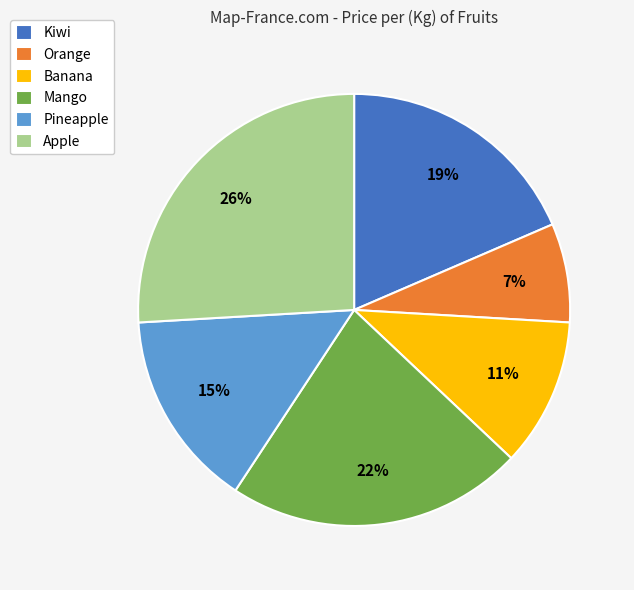

How many segments does this pie chart have?

6